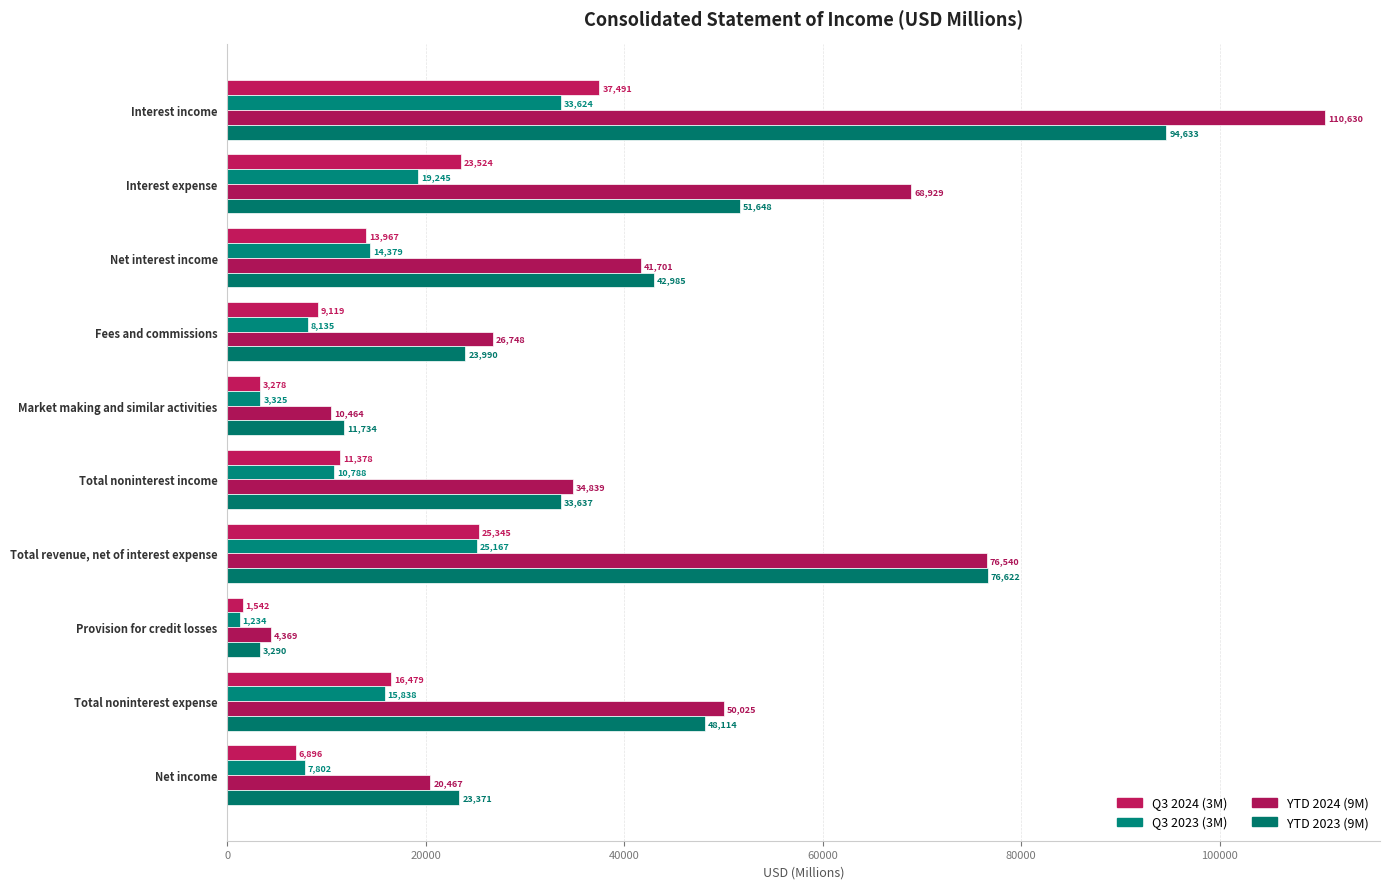

What is the greatest value displayed?

110630